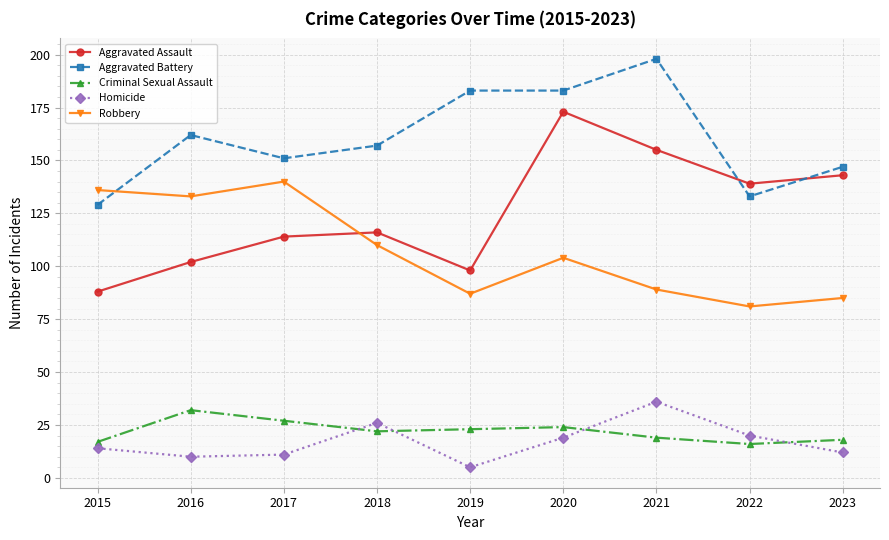

At which label does Robbery reach its peak?

2017